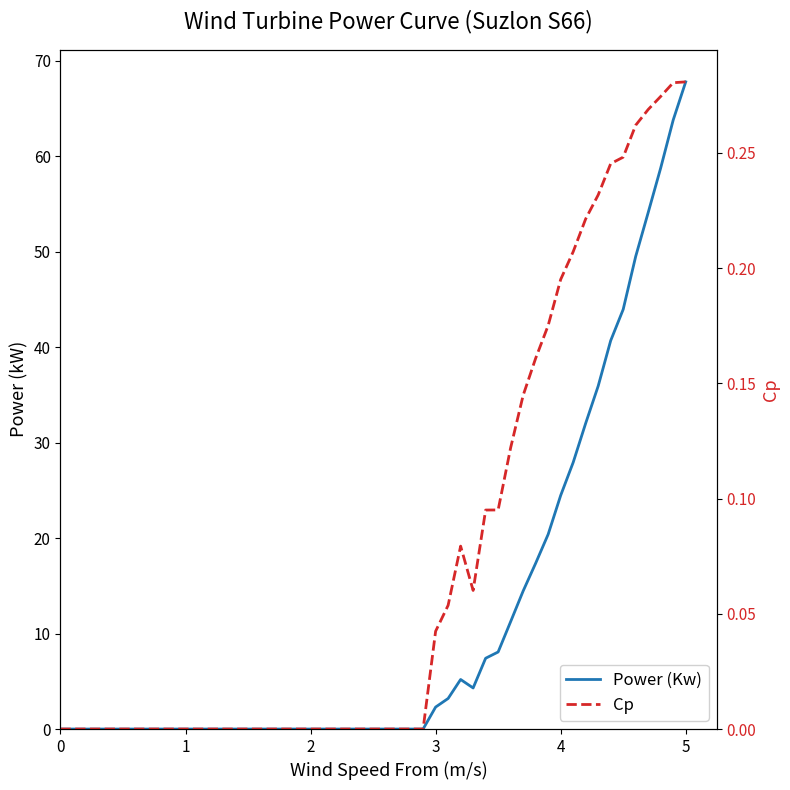

True or false: Cp and Power (Kw) intersect in this chart.

False